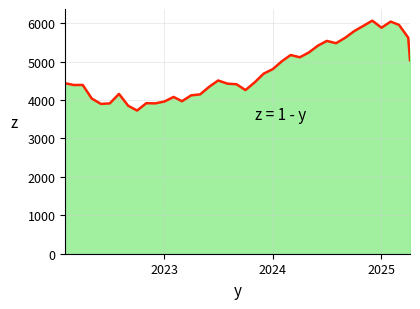

What is the smallest value displayed?

3726.1